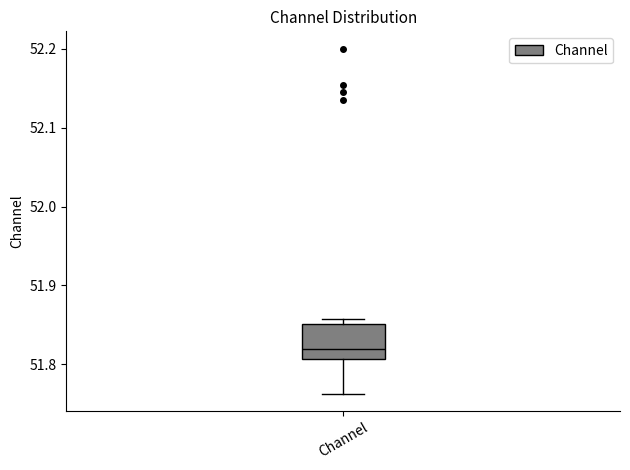

Where does the lower whisker of the box for Channel end on the y-axis? The values are not printed on the chart, so give them approximately, as read against the axis.

51.76